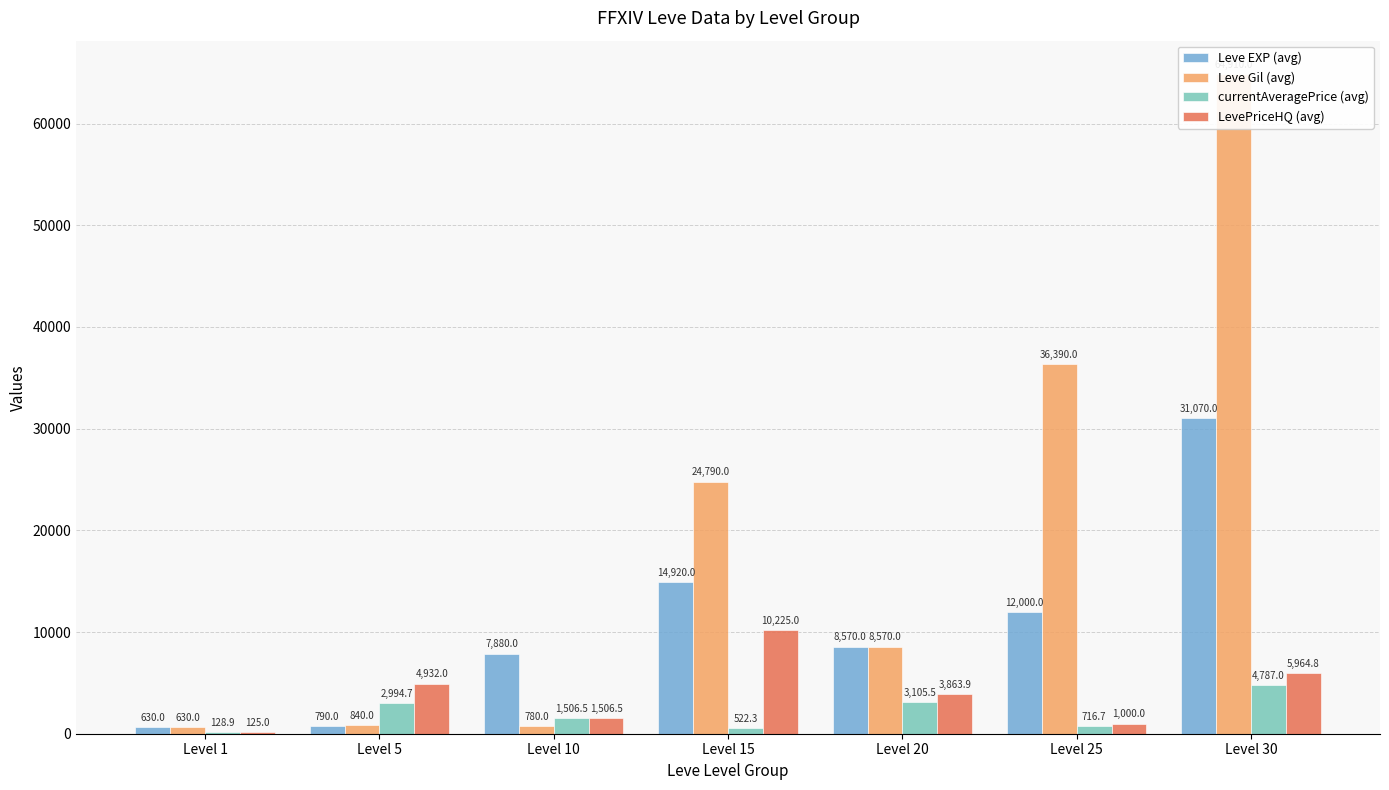

What is the highest value of the LevePriceHQ (avg) series?

10225.0